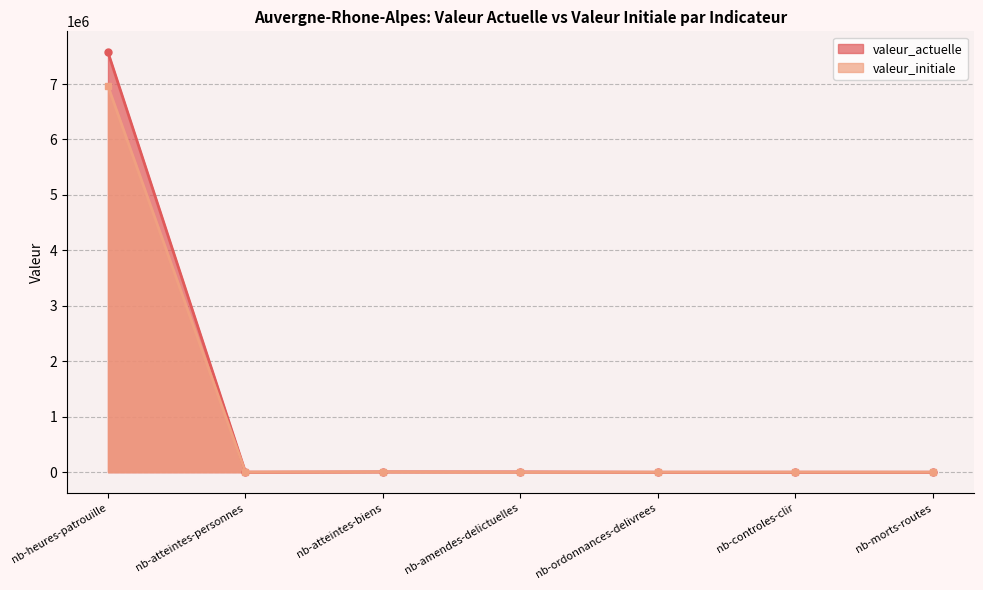

Does the chart display data point markers on the line(s)?

Yes